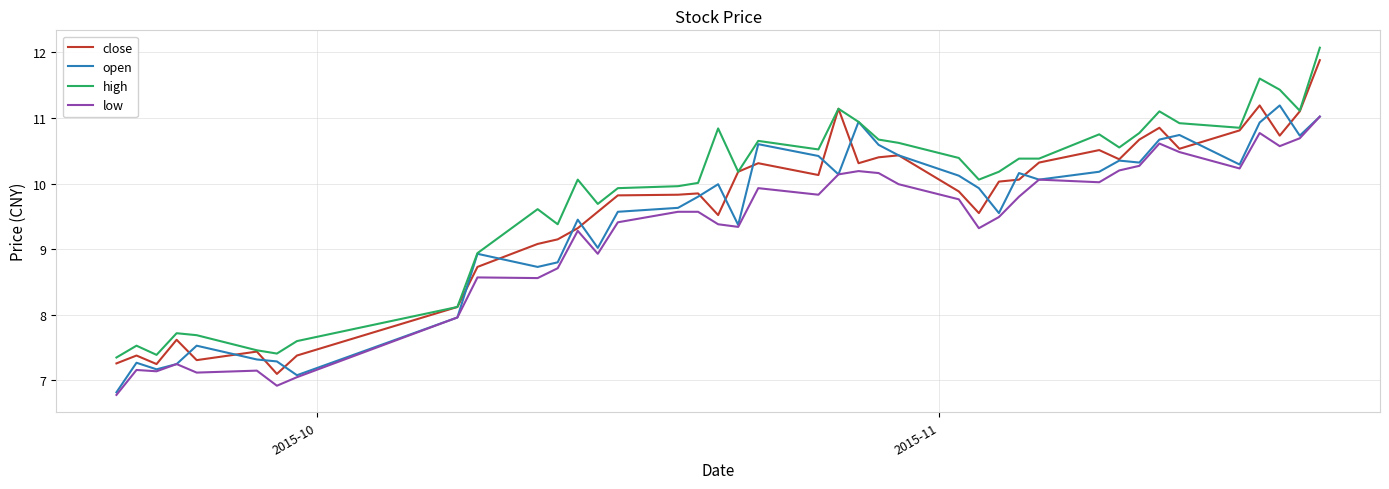

True or false: close and open cross at least once.

True